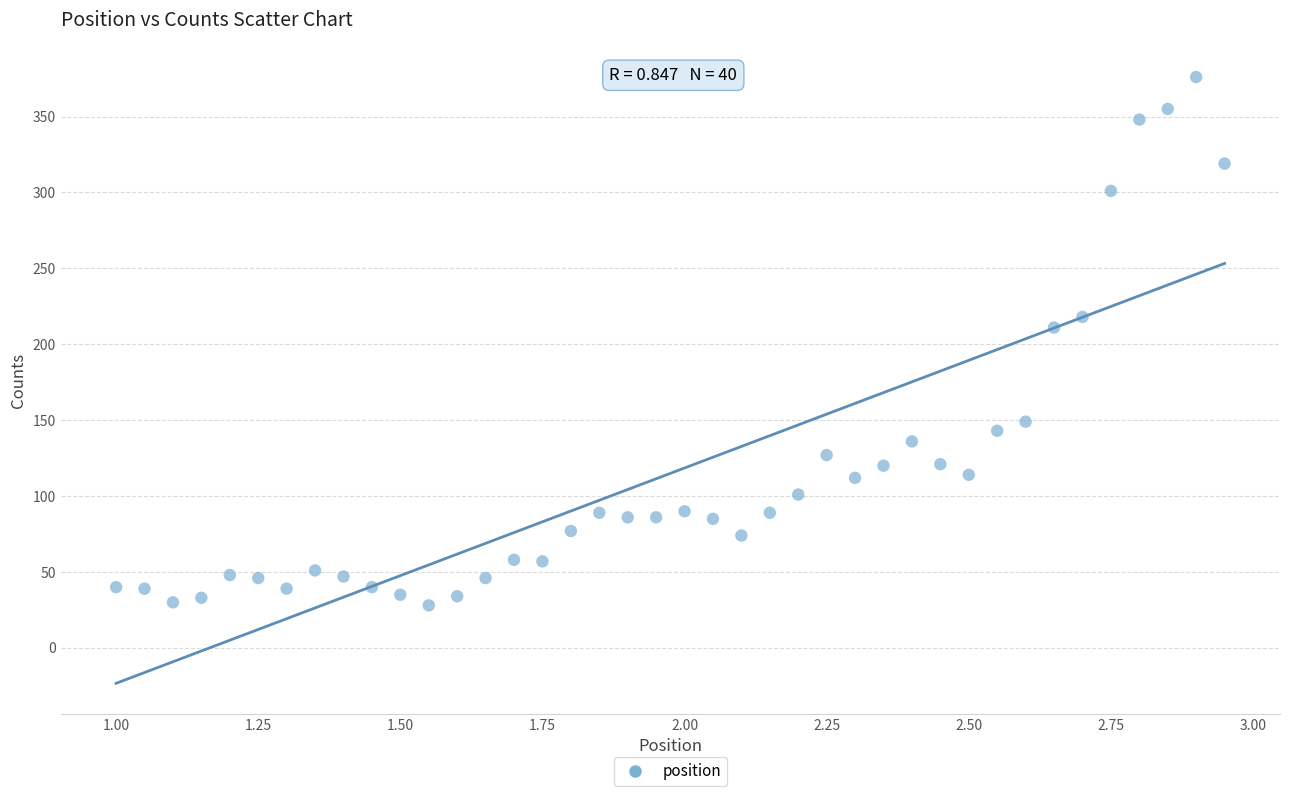

What Y value in the scatter plot is closest to 202?

211